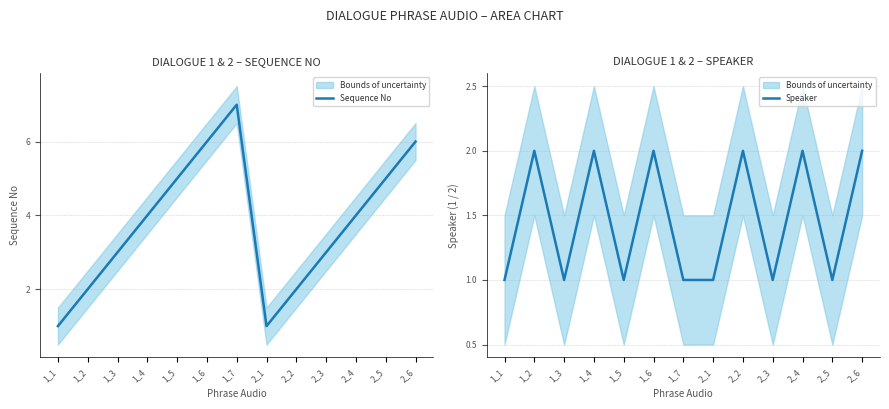

Where is the first local maximum for Sequence No?

1_7